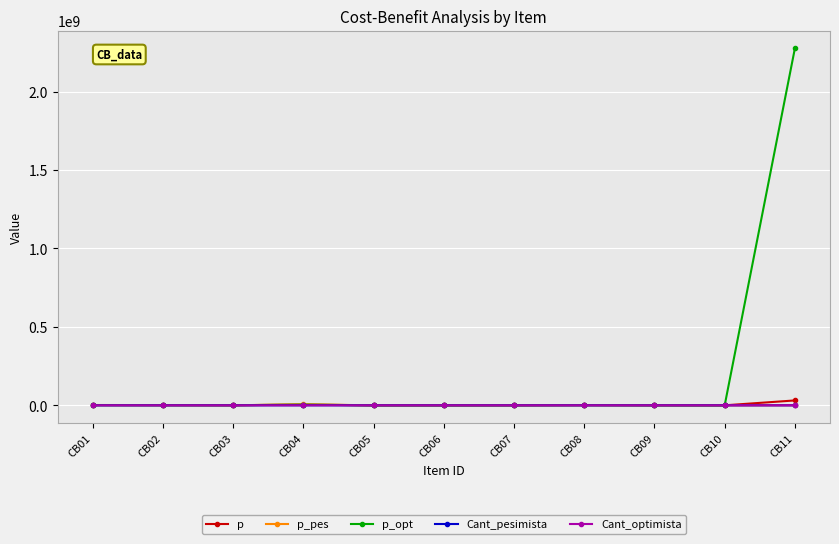

What is the greatest value displayed?

2276035860